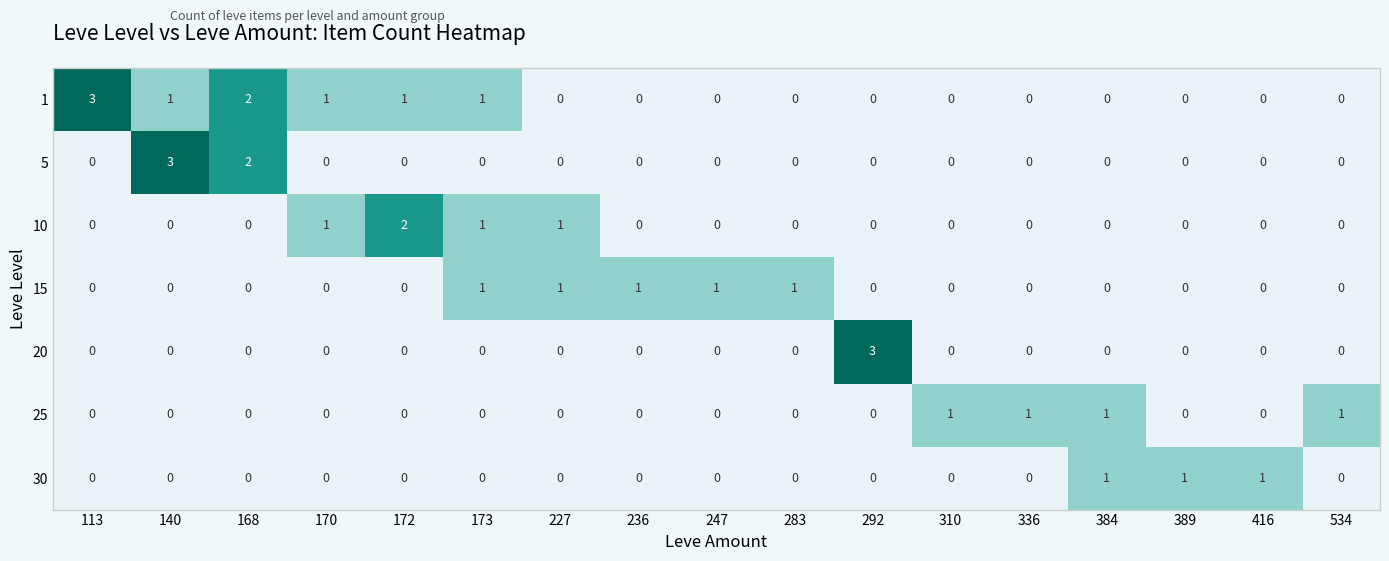

At which label does 1 reach its peak?

113